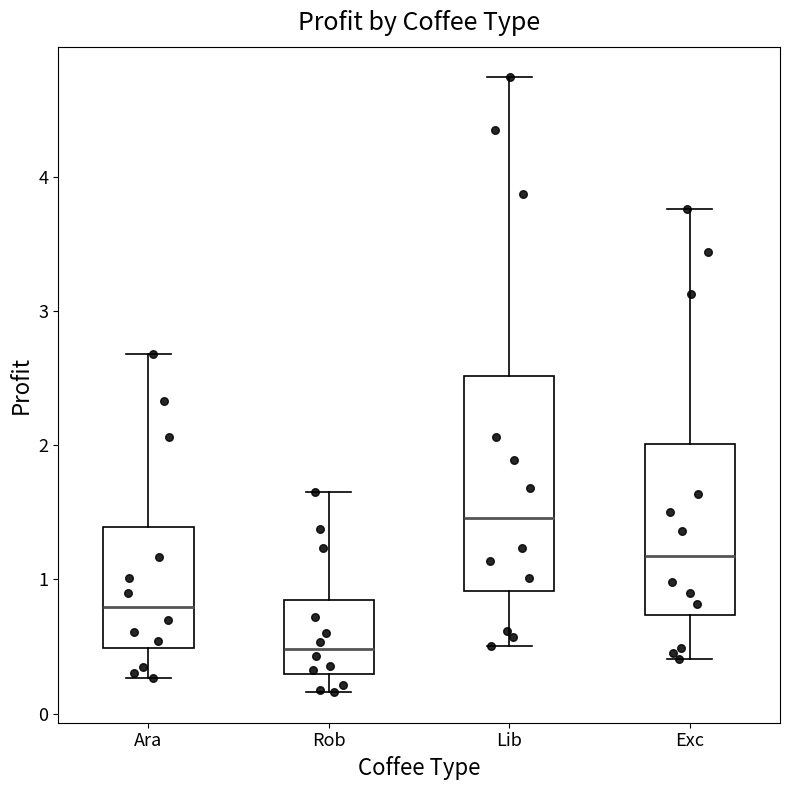

Which box's median line is the lowest?

Rob